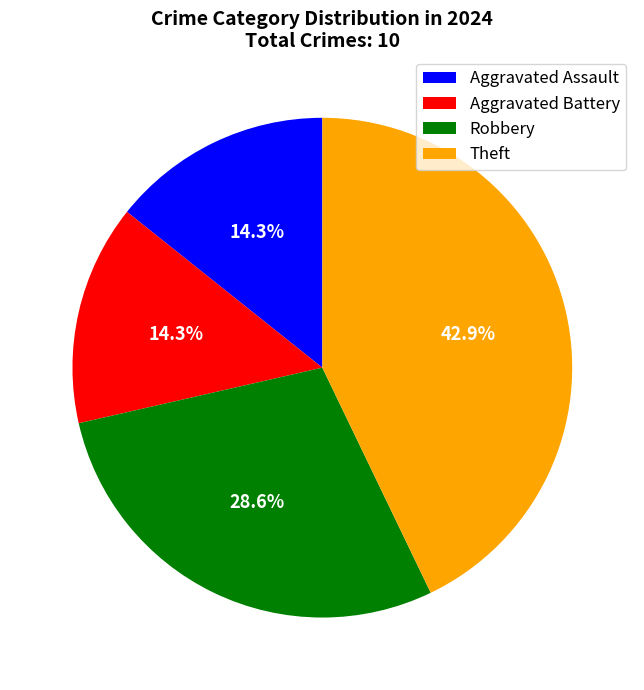

Is there any slice that represents more than half of the pie?

No